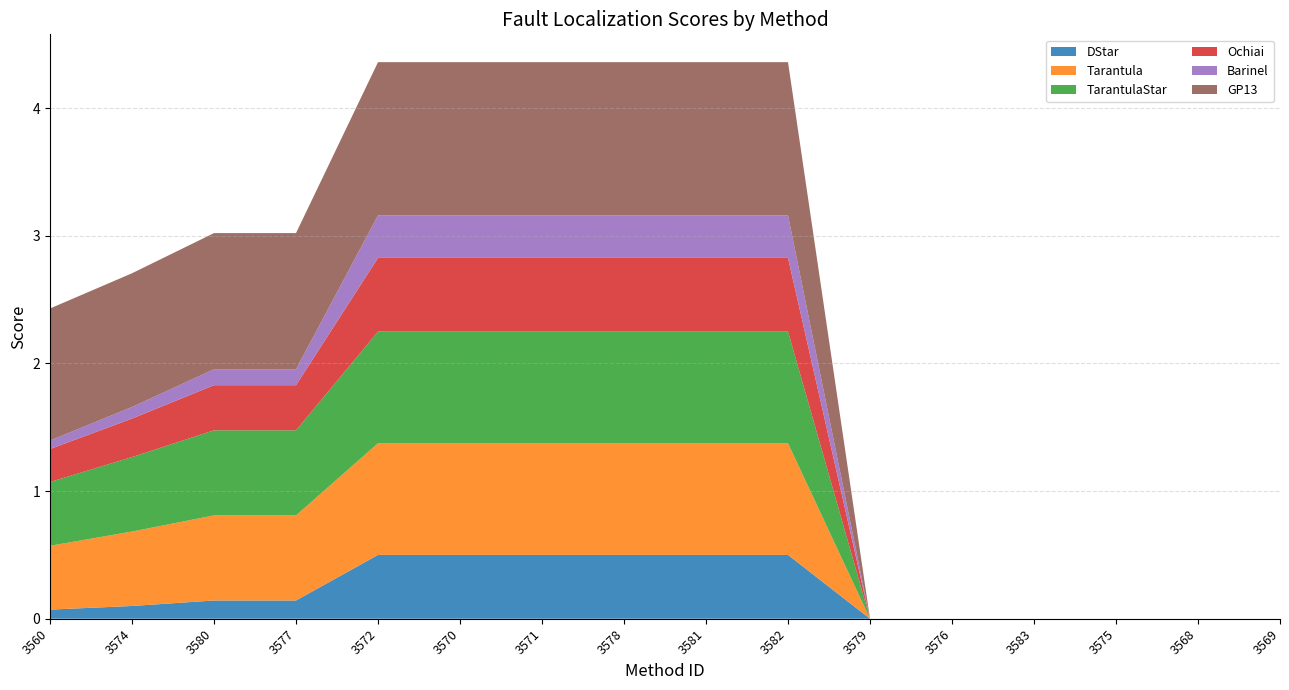

Reading right to left, list all the values displayed in this chart.

DStar: 0.0	0.0	0.0	0.0	0.0	0.0	0.5	0.5	0.5	0.5	0.5	0.5	0.1	0.1	0.1	0.1
Tarantula: 0.0	0.0	0.0	0.0	0.0	0.0	0.9	0.9	0.9	0.9	0.9	0.9	0.7	0.7	0.6	0.5
TarantulaStar: 0.0	0.0	0.0	0.0	0.0	0.0	0.9	0.9	0.9	0.9	0.9	0.9	0.7	0.7	0.6	0.5
Ochiai: 0.0	0.0	0.0	0.0	0.0	0.0	0.6	0.6	0.6	0.6	0.6	0.6	0.4	0.4	0.3	0.3
Barinel: 0.0	0.0	0.0	0.0	0.0	0.0	0.3	0.3	0.3	0.3	0.3	0.3	0.1	0.1	0.1	0.1
GP13: 0.0	0.0	0.0	0.0	0.0	0.0	1.2	1.2	1.2	1.2	1.2	1.2	1.1	1.1	1.0	1.0